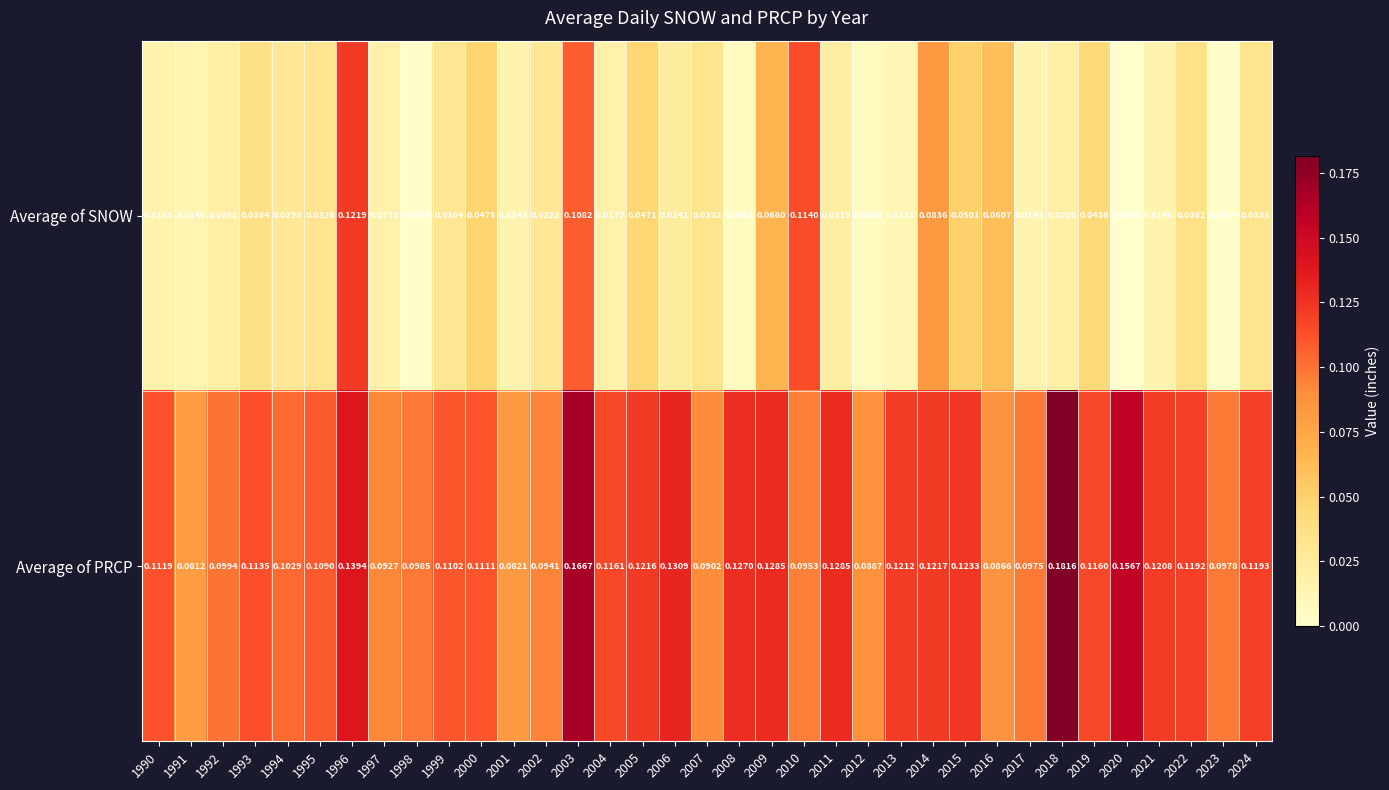

At which category is the sum across all series the highest?

2003